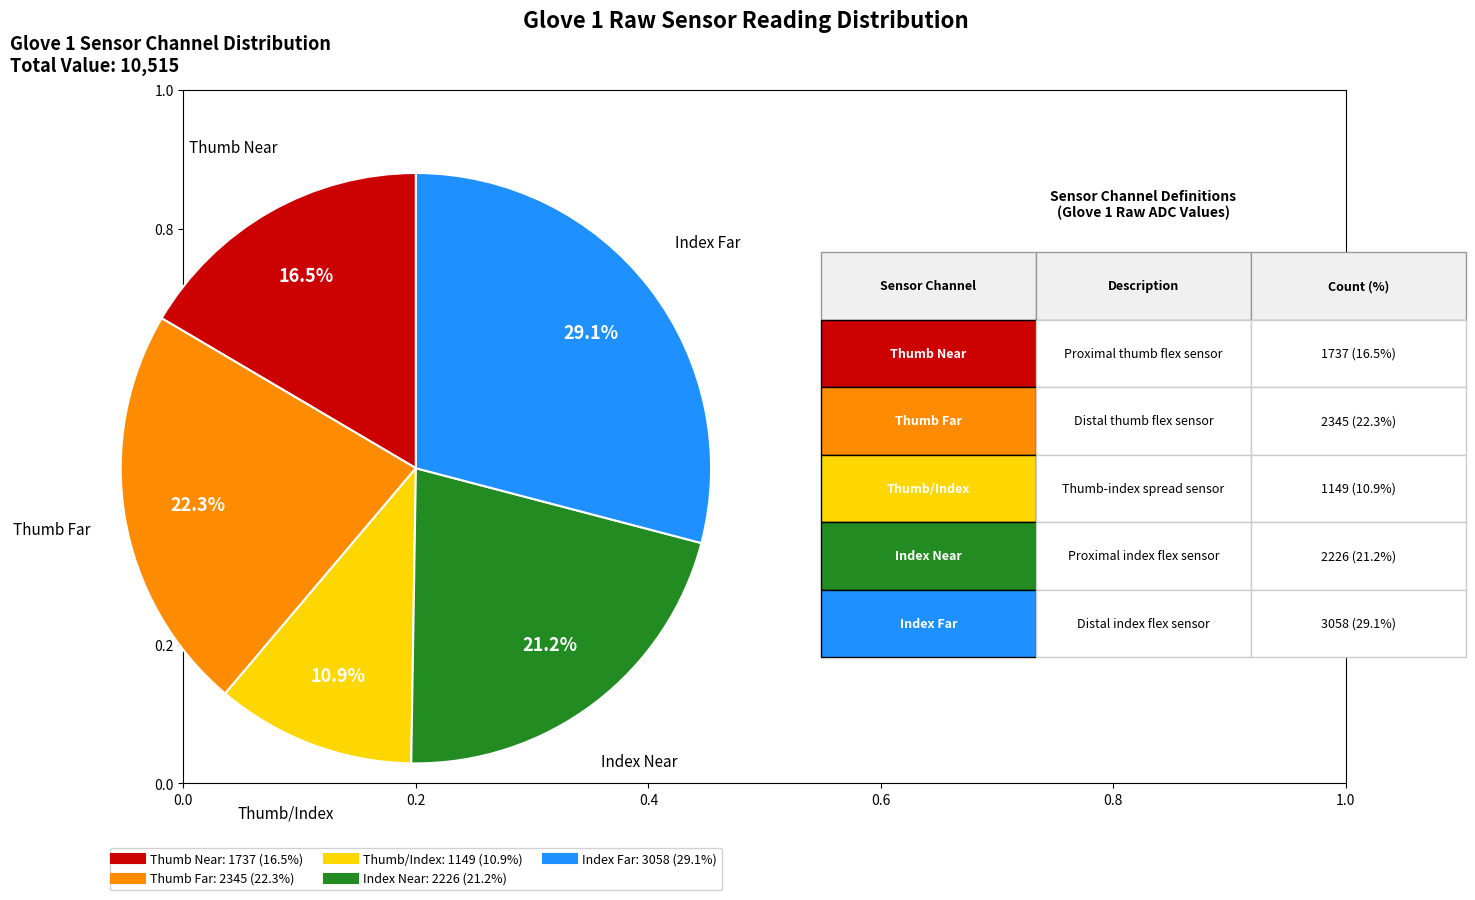

How many slices are in this pie chart?

5